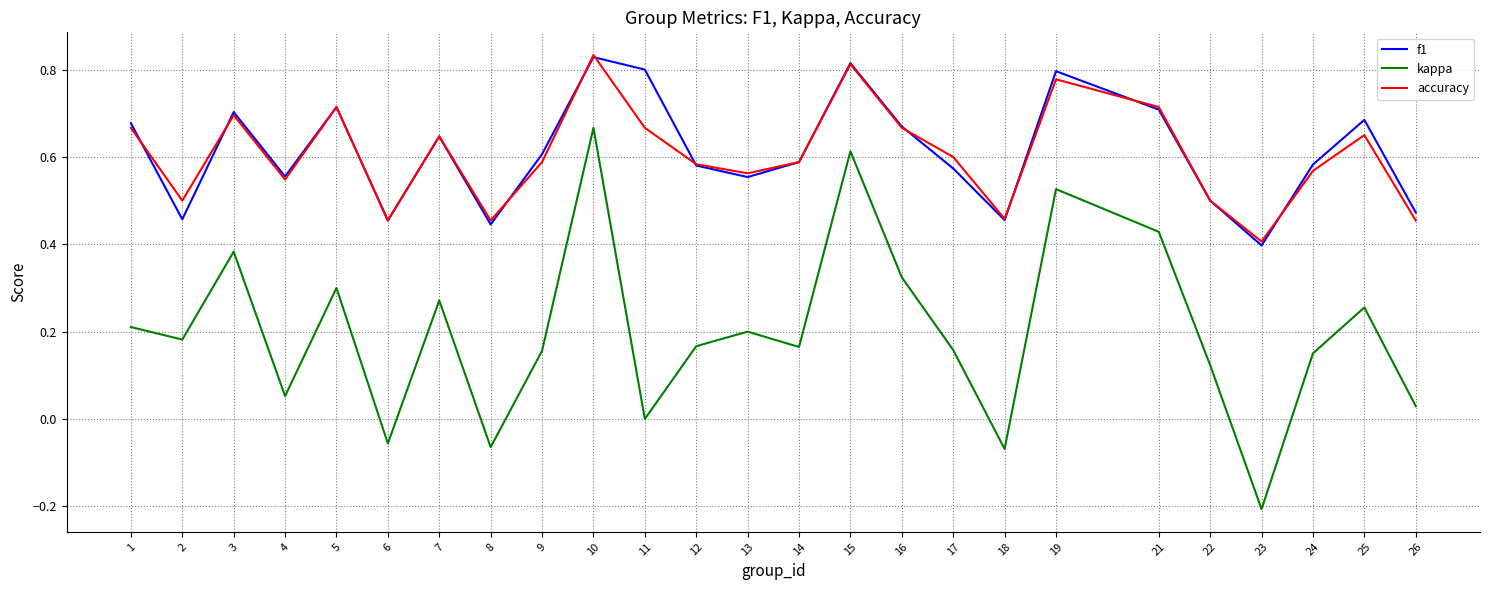

Is the value of accuracy at 14 greater than the value of kappa at 13?

Yes